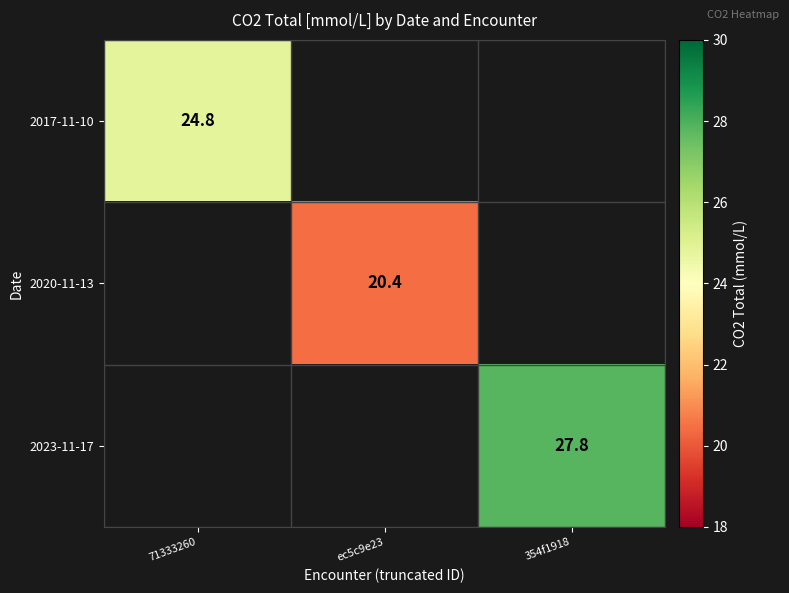

True or false: 2023-11-17 has a value of 27.8 at 354f1918.

True